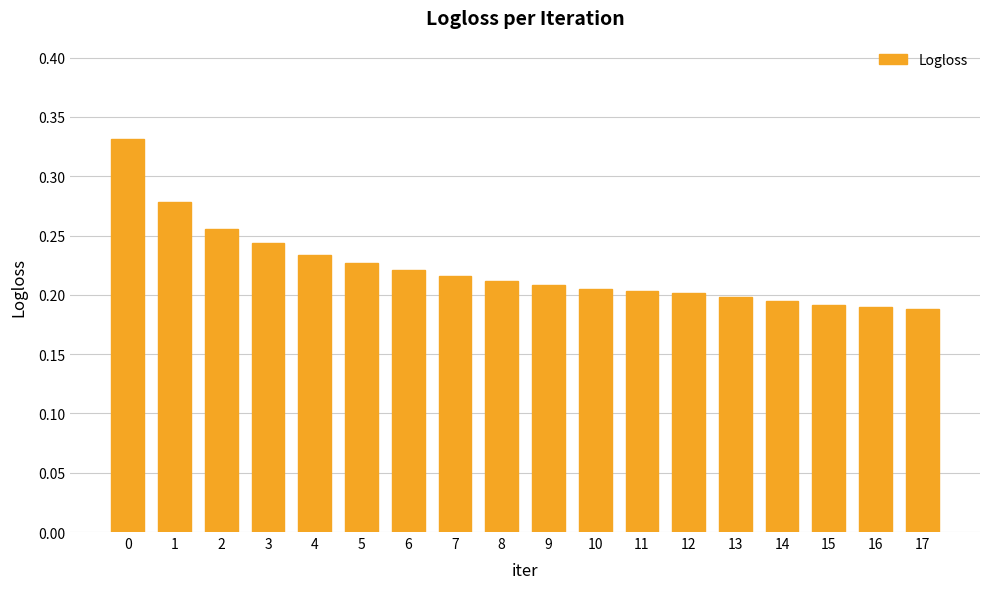

What is the change in value from 2 to 16?

-0.1